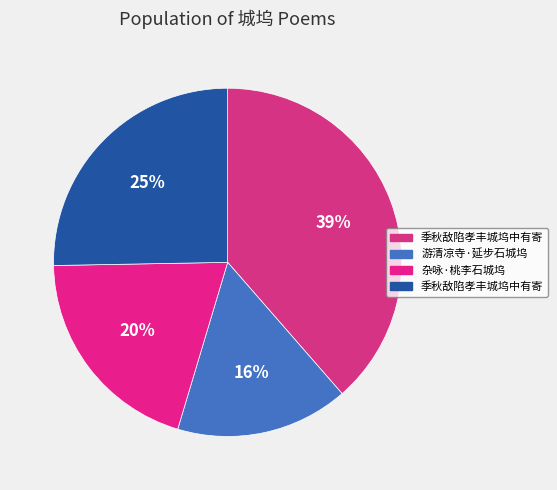

Which slice is the largest?

季秋敌陷孝丰城坞中有寄